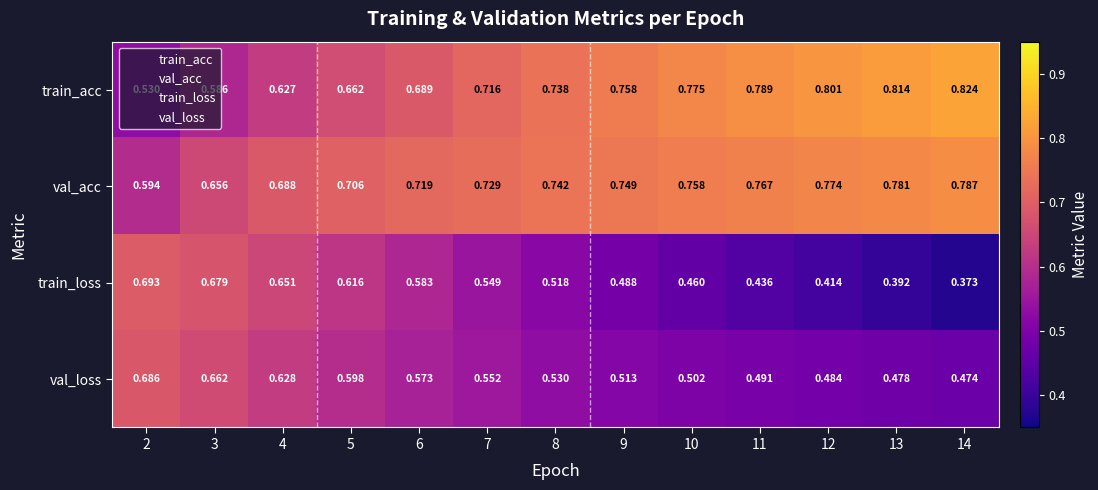

Which series has the largest total across all categories?

val_acc